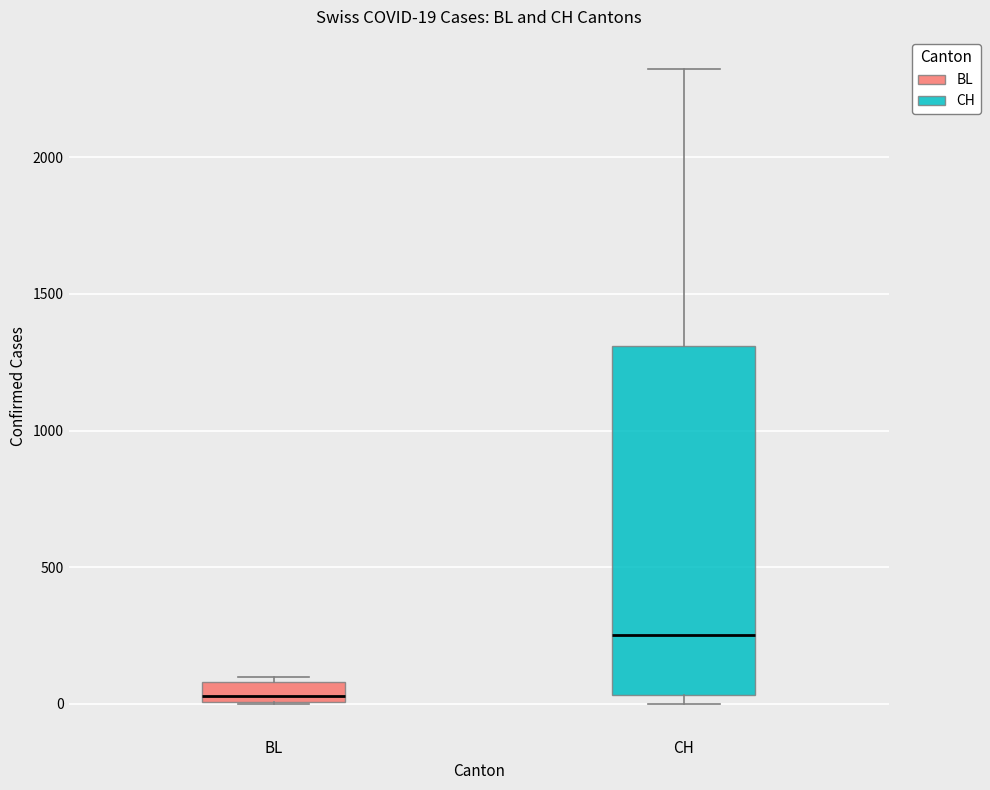

Which box's median line is the lowest?

BL